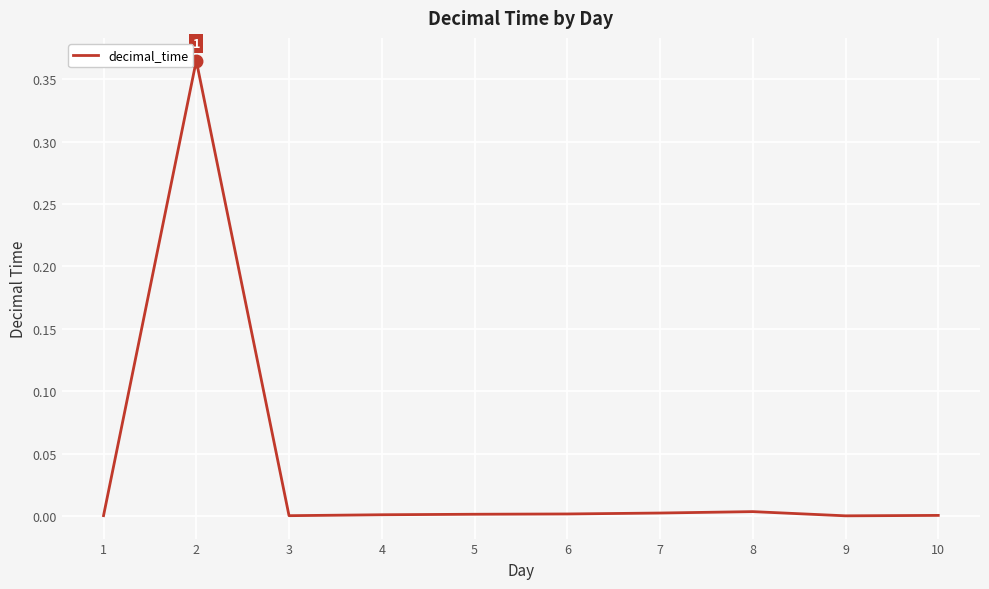

Where is the first local maximum?

2